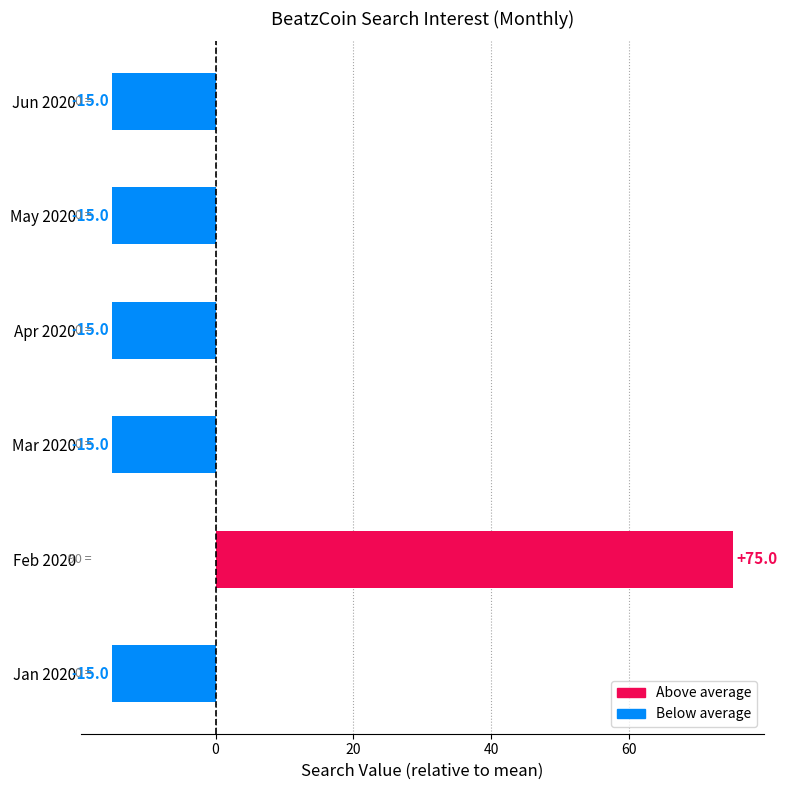

Which label corresponds to the largest value in the chart?

Feb 2020